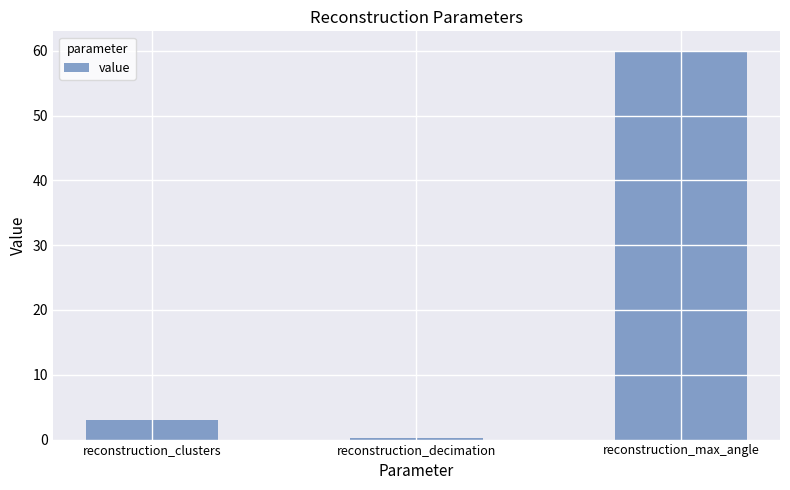

Reading left to right, extract all data points from this chart.

reconstruction_clusters=3.0	reconstruction_decimation=0.3	reconstruction_max_angle=60.0